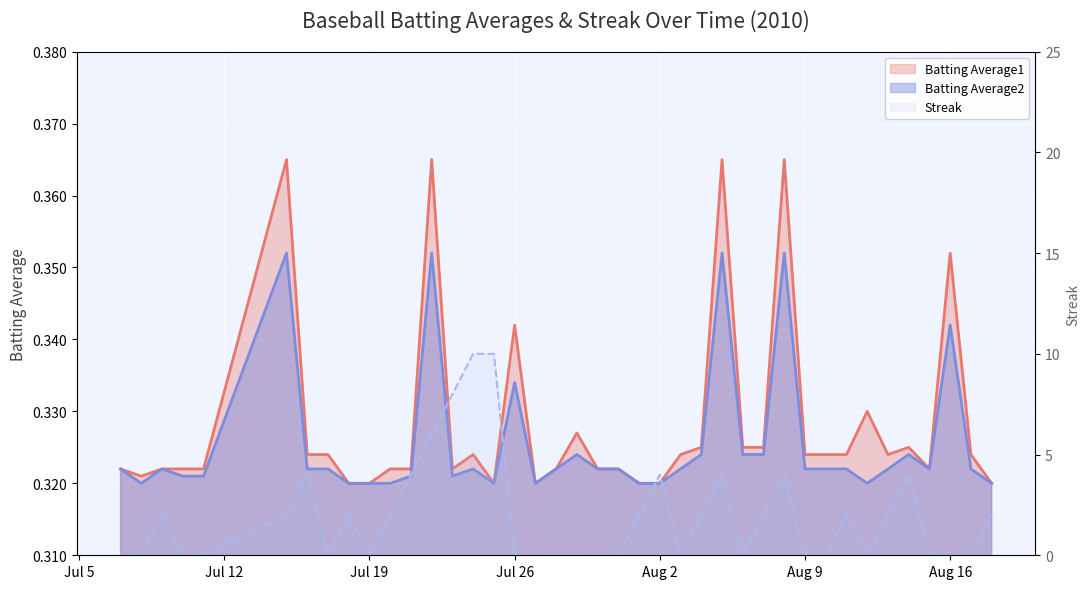

True or false: Batting Average2 and Batting Average1 cross at least once.

False